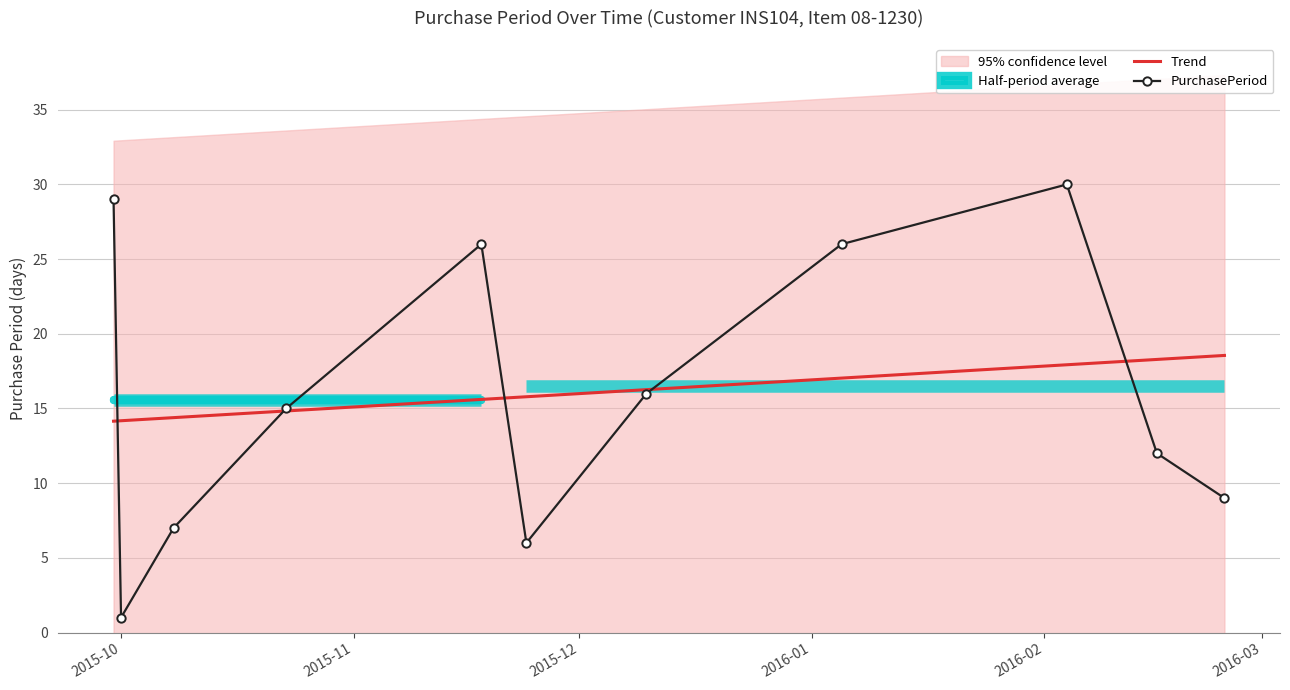

What is the highest value of the PurchasePeriod series?

30.0